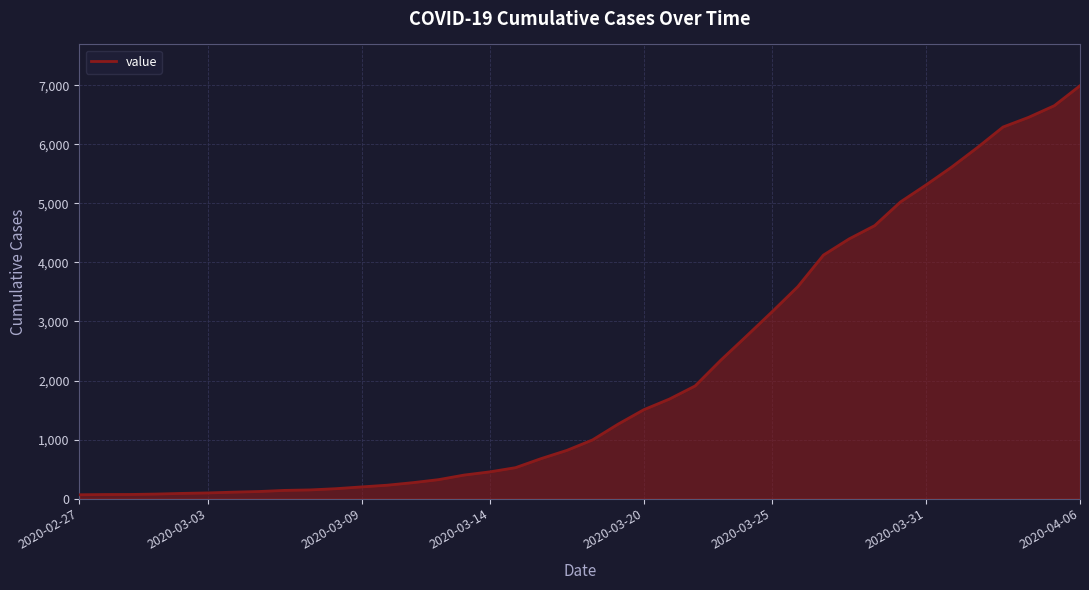

How many lines are shown in the chart?

1